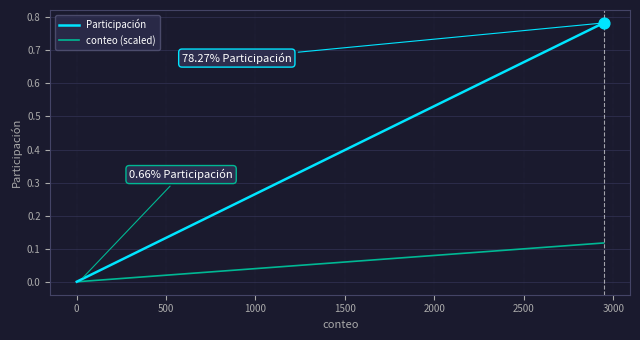

Which series has the largest total across all categories?

Participación